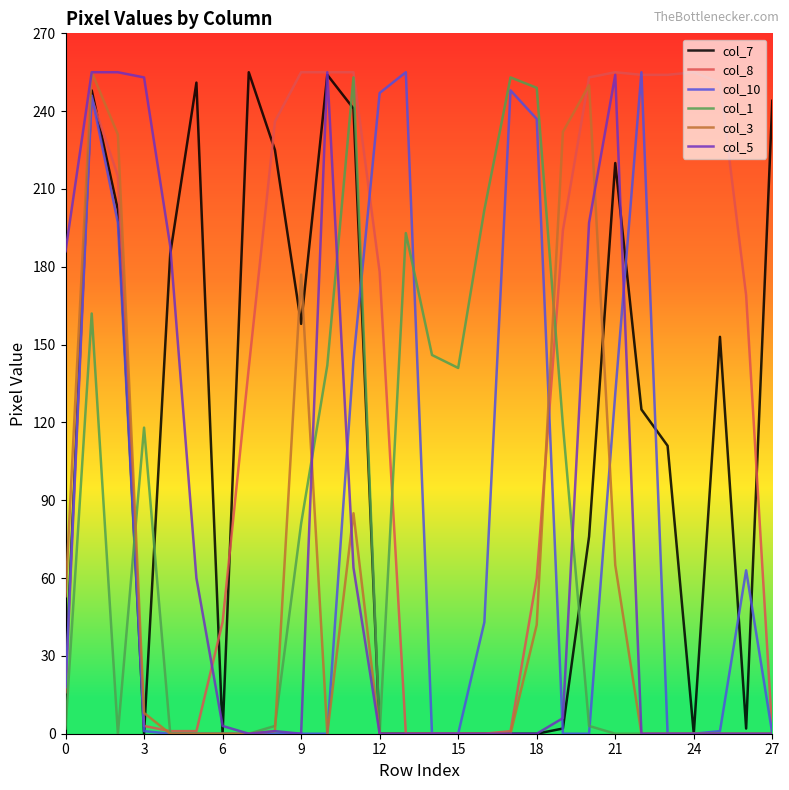

What is the sum of all col_3 values?

1399